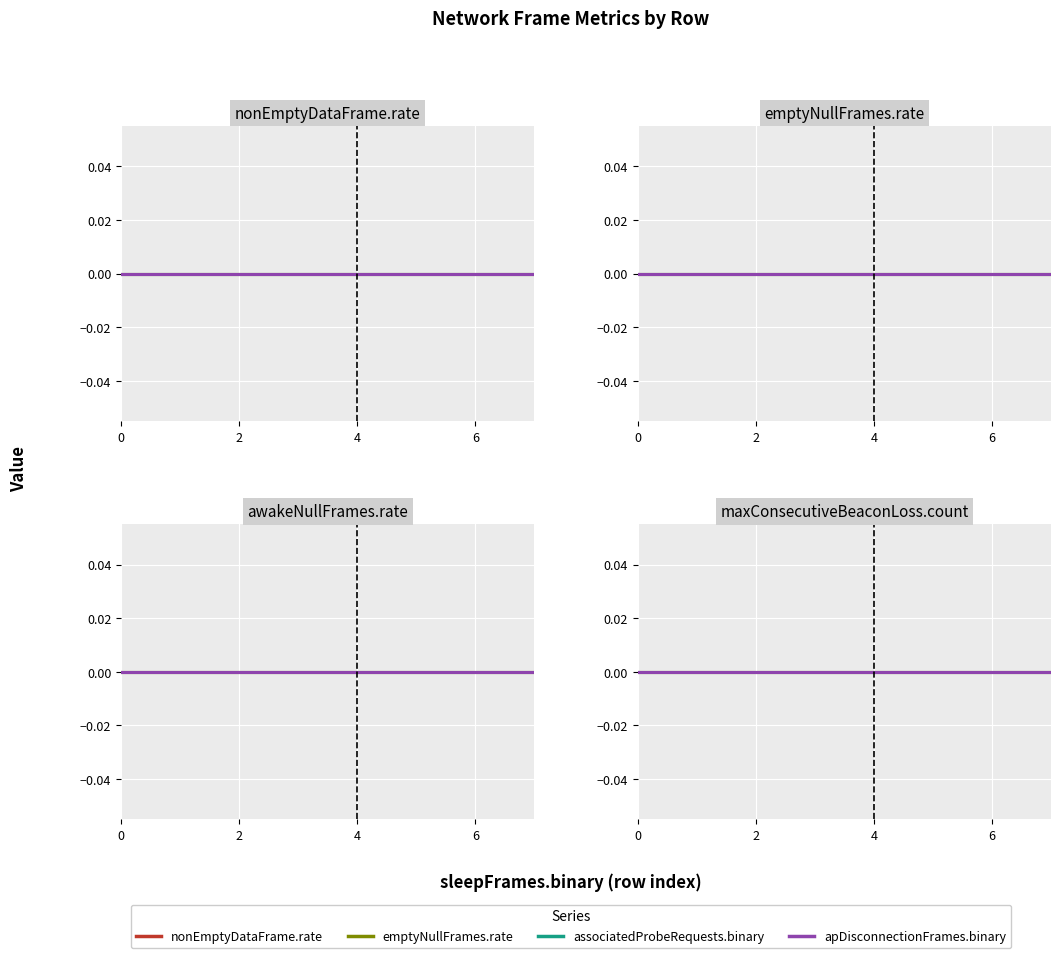

How many categories are shown in the chart?

8